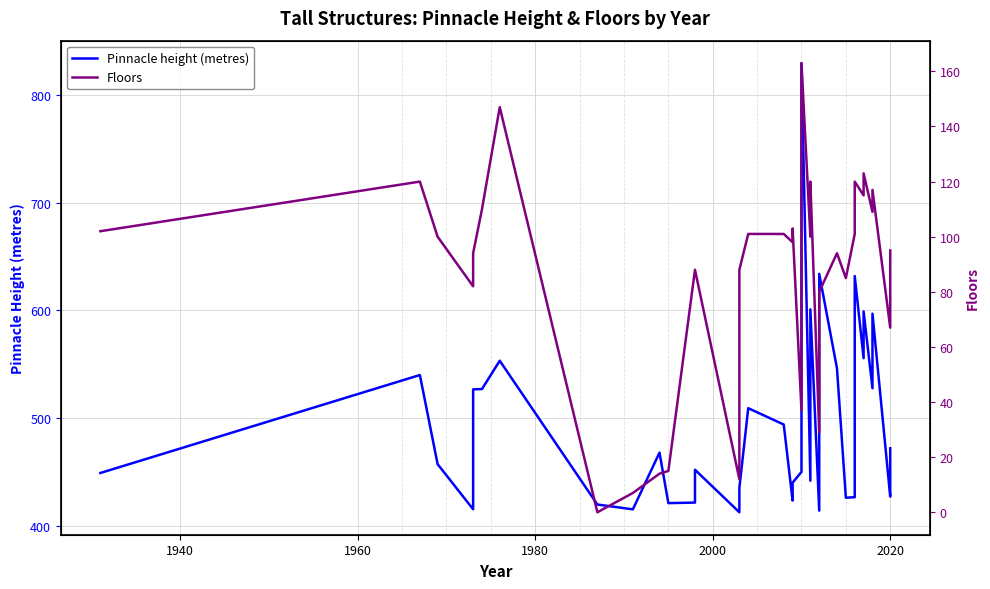

What is the value of the Pinnacle height (metres) point at the 35th from the left?

599.1